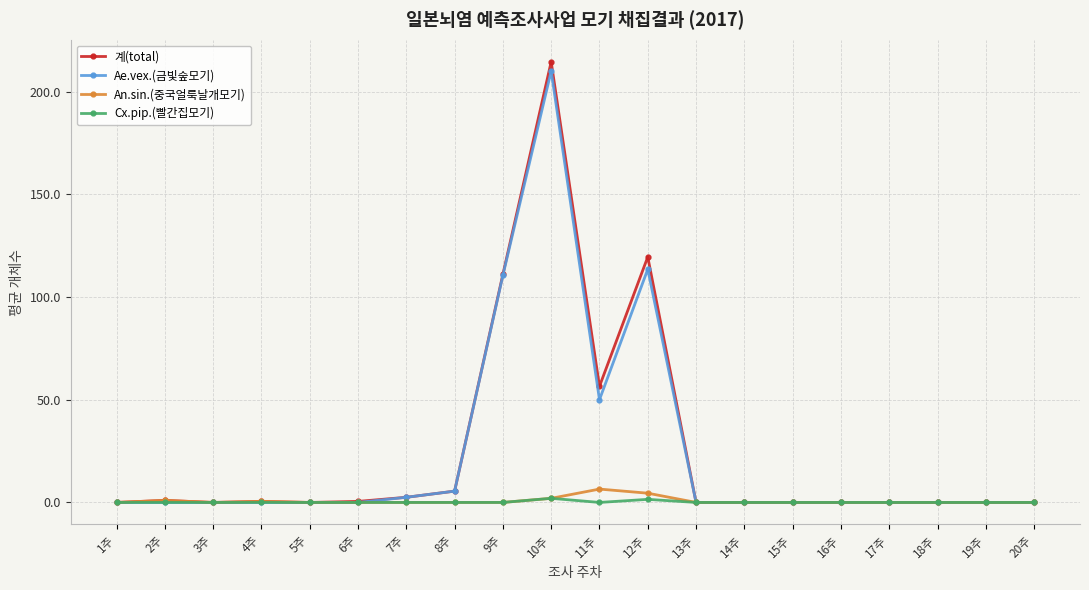

True or false: Ae.vex.(금빛숲모기) has a value of -136.3 at 17주.

False